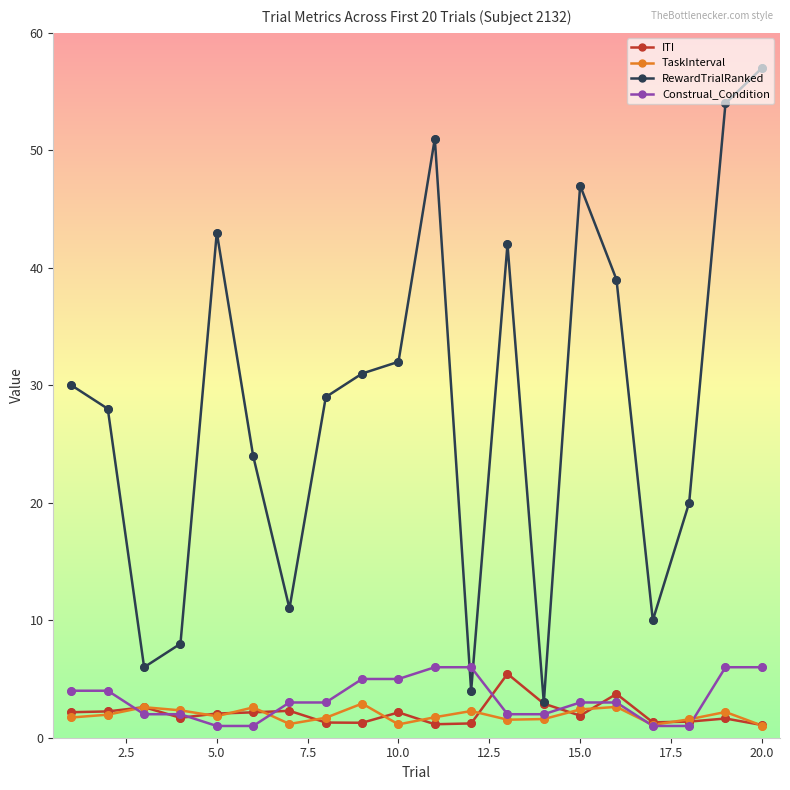

Which series has the largest range (max minus min)?

RewardTrialRanked